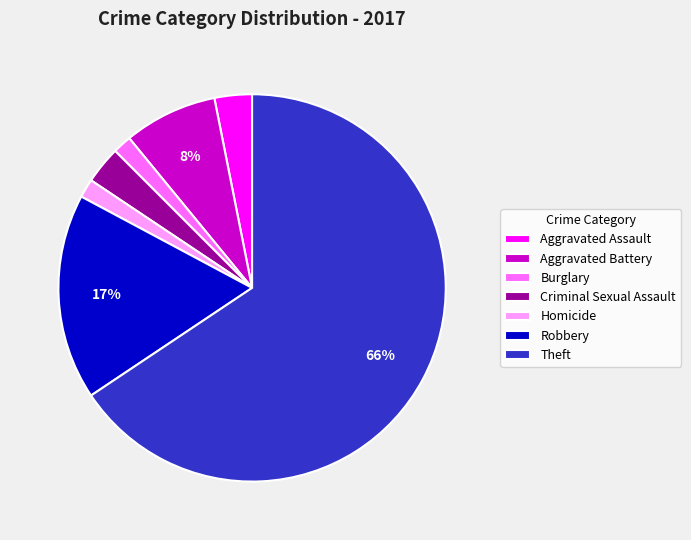

Is there any slice that represents more than half of the pie?

Yes